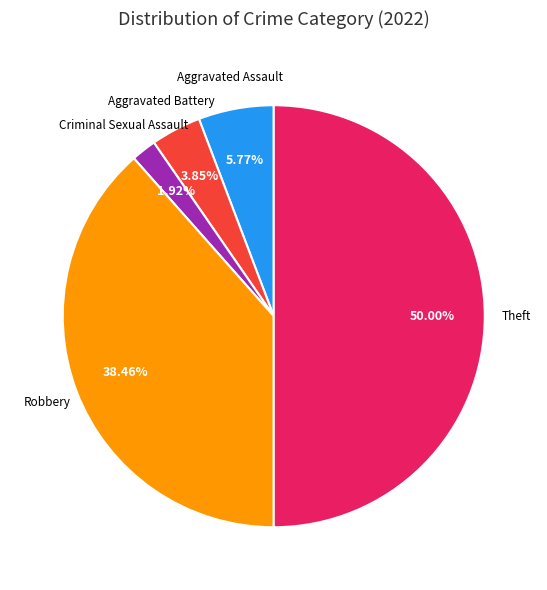

Rank the categories by value from lowest to highest.

Criminal Sexual Assault, Aggravated Battery, Aggravated Assault, Robbery, Theft